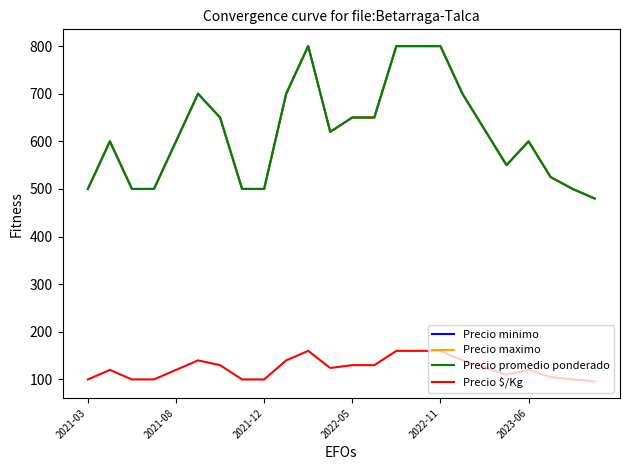

What is the value of the Precio promedio ponderado point at the 22nd from the left?

525